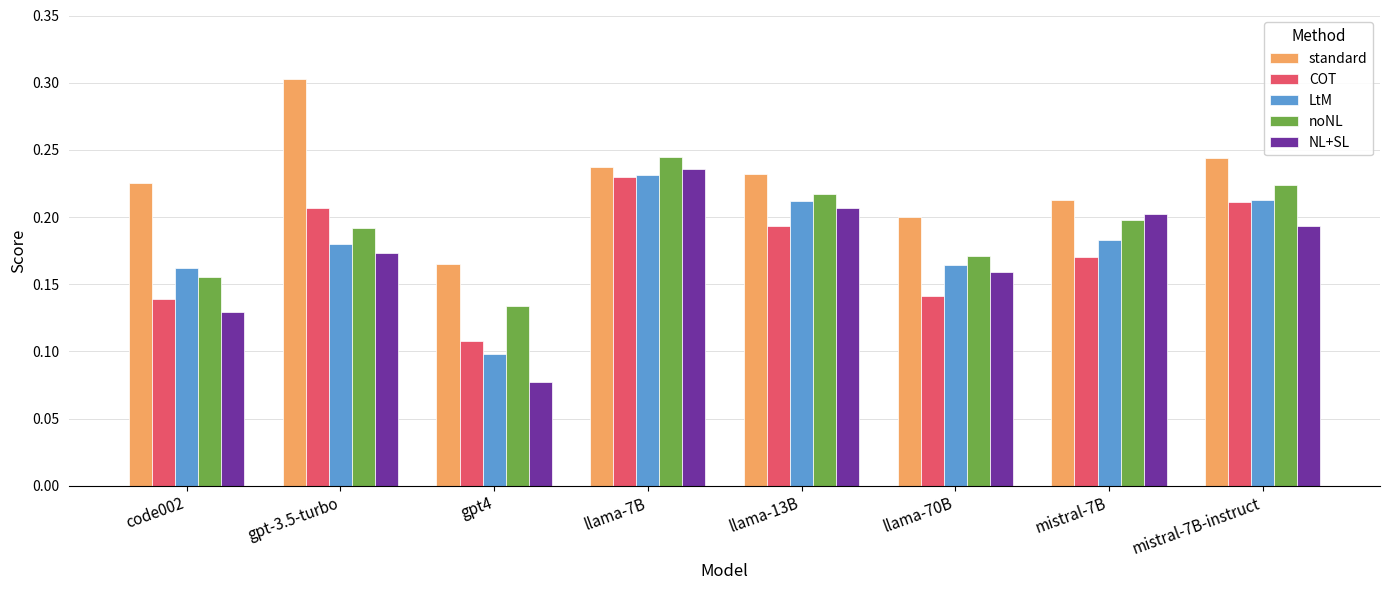

Which series changed the most between gpt4 and mistral-7B?

NL+SL